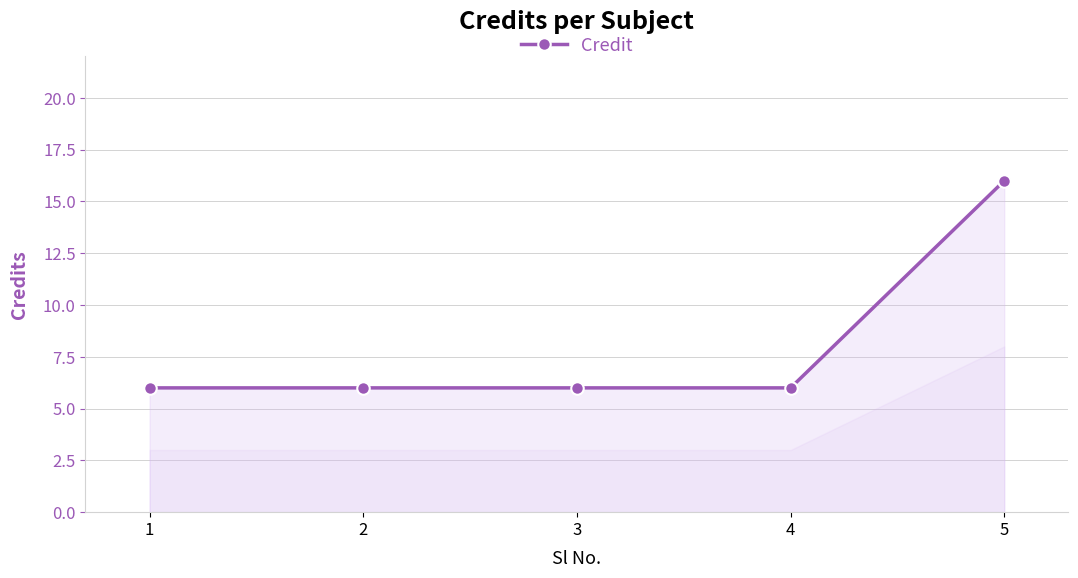

The chart shows a value of 6 at 1. True or false?

True